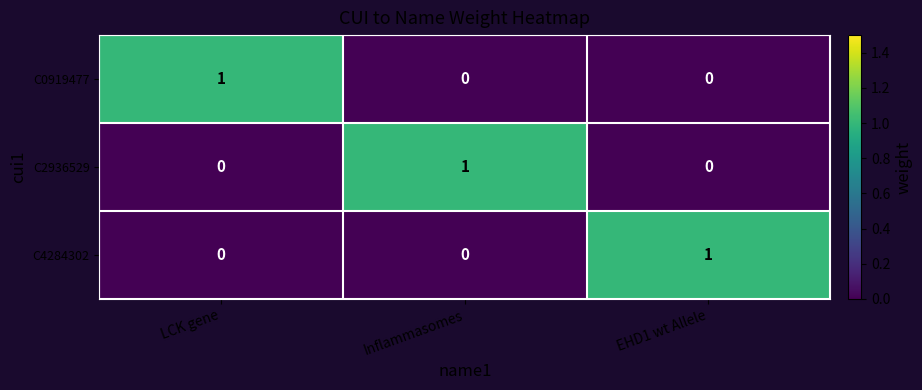

How many distinct data groups are displayed?

3